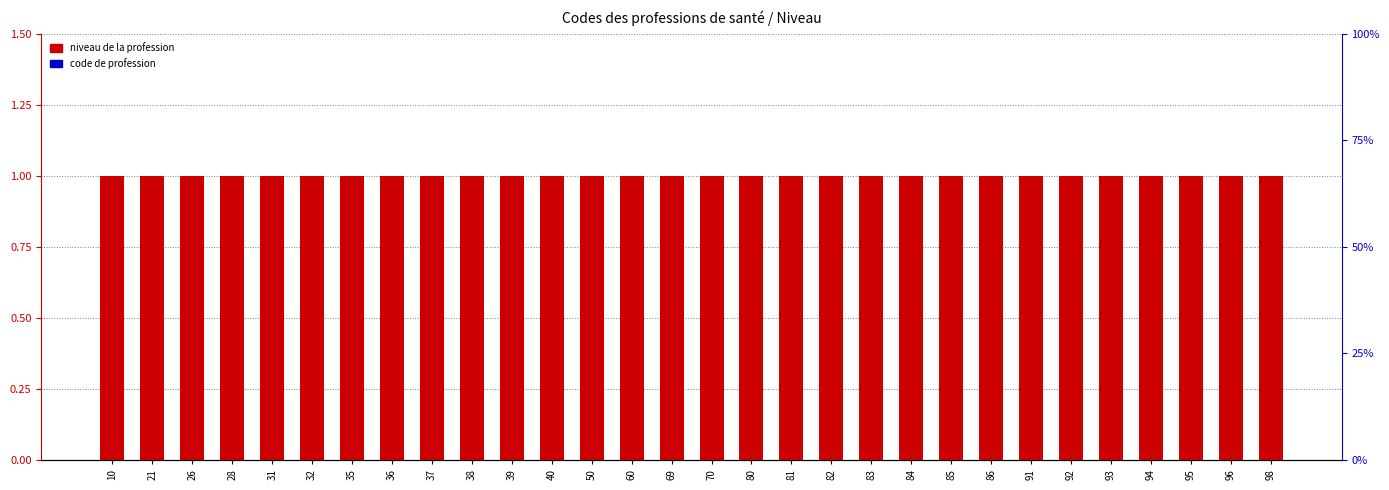

What is the difference between the highest and lowest values at 39?

0.9